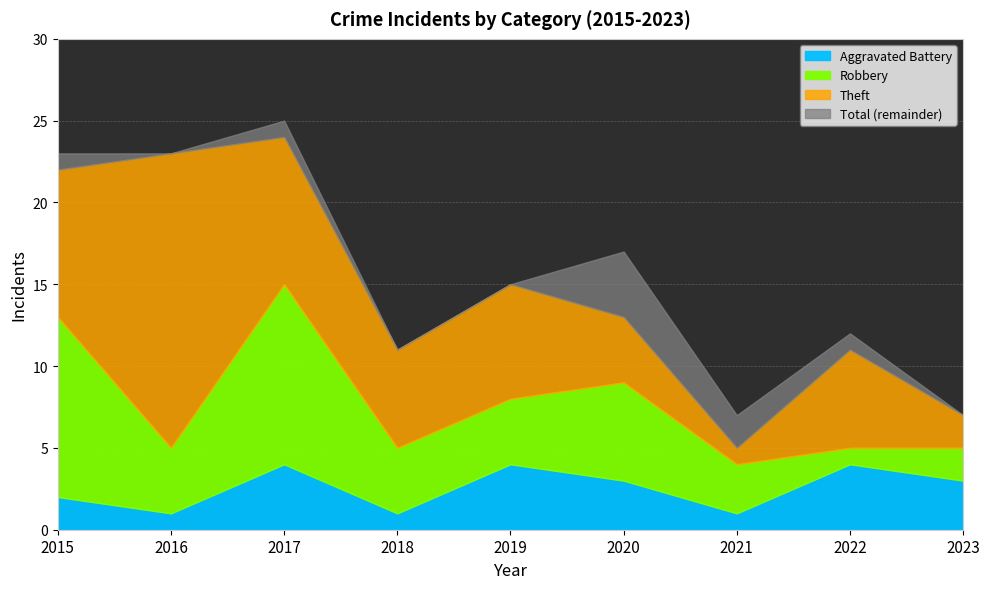

What is the difference between the Aggravated Battery values at 2017 and 2018?

3